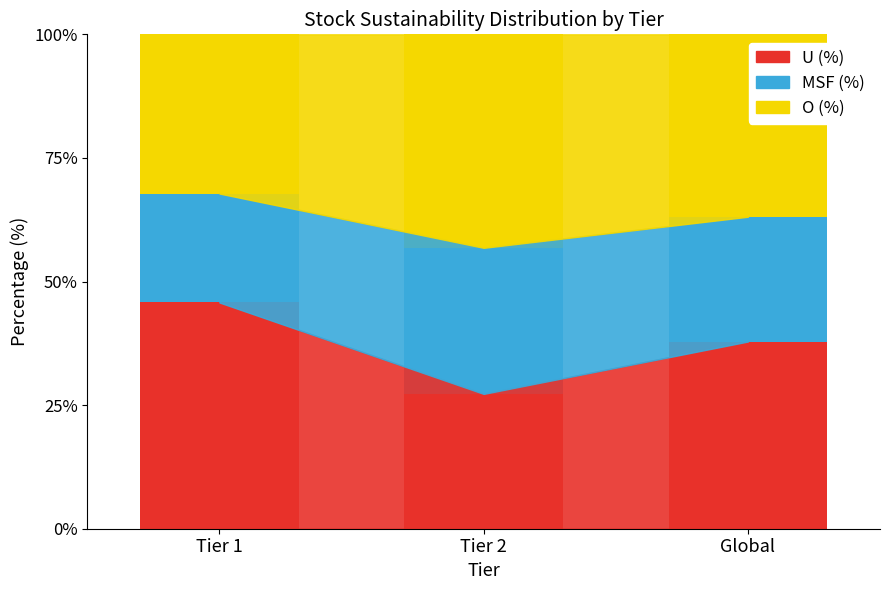

What position from the right is Tier 1?

3